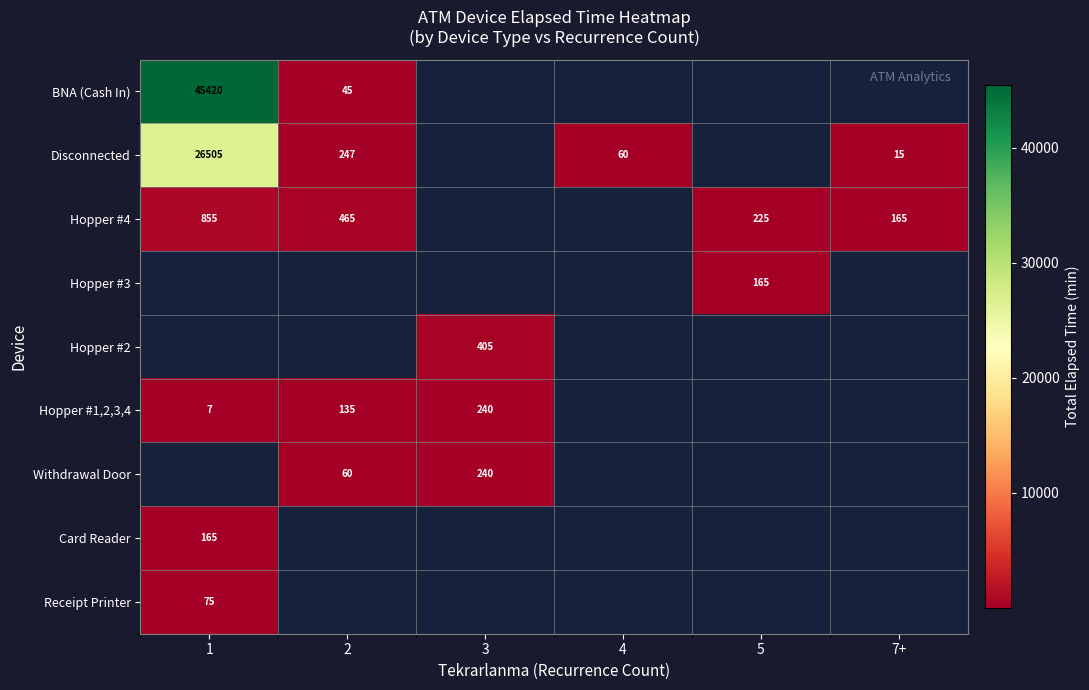

True or false: BNA (Cash In) has a value of 45 at 2.

True